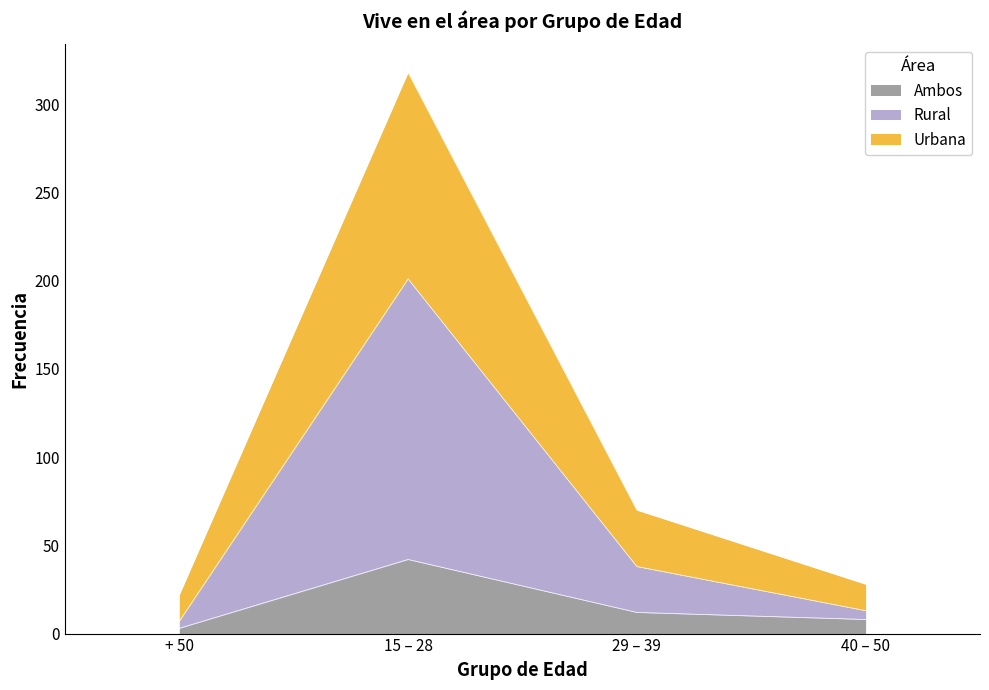

Which series has the largest total across all categories?

Rural